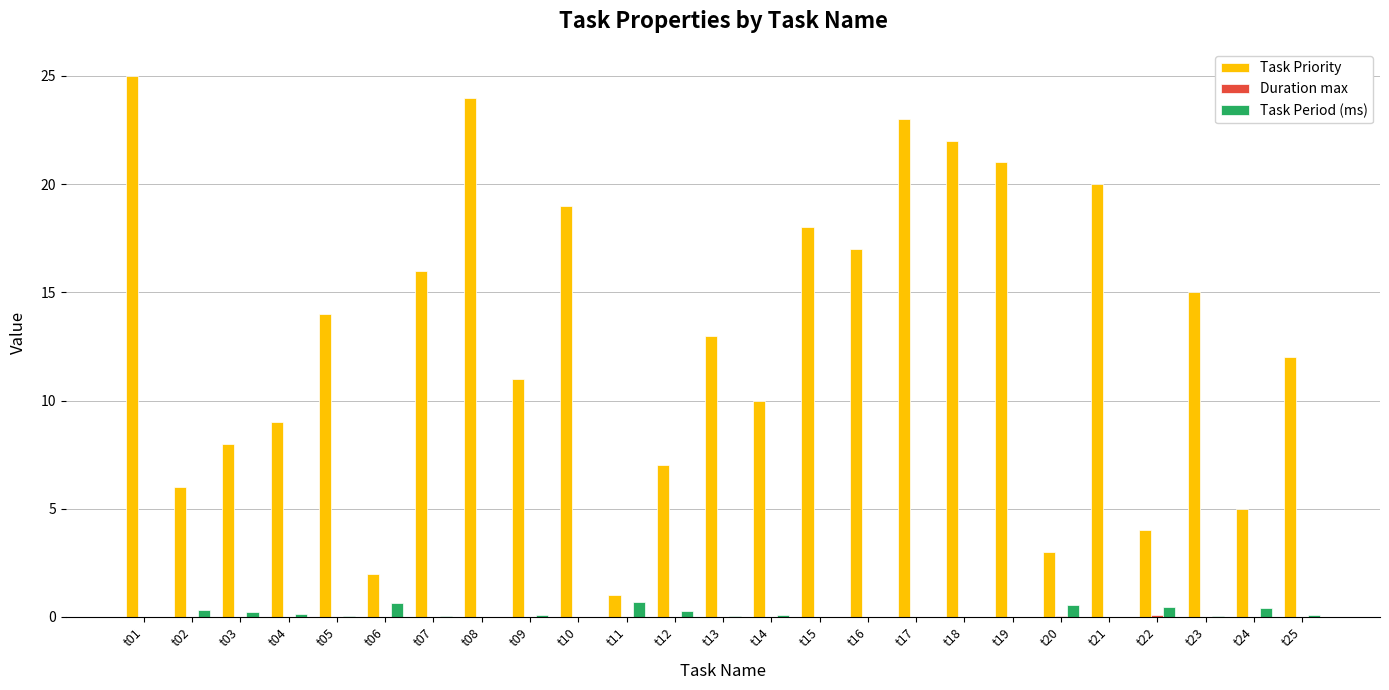

Does the chart contain stacked bars?

No